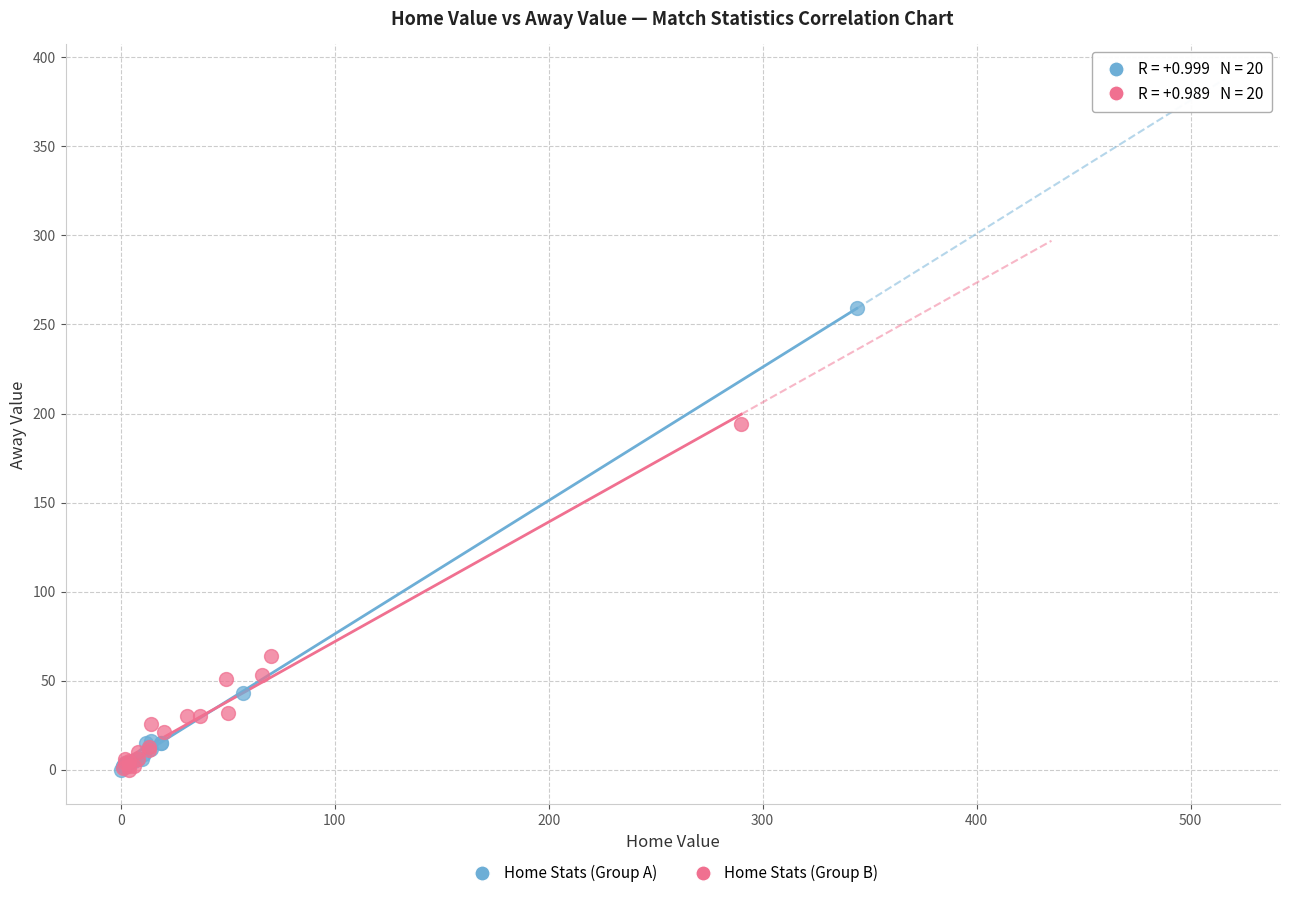

Which series contains the highest Y value?

Home Stats (Group A)